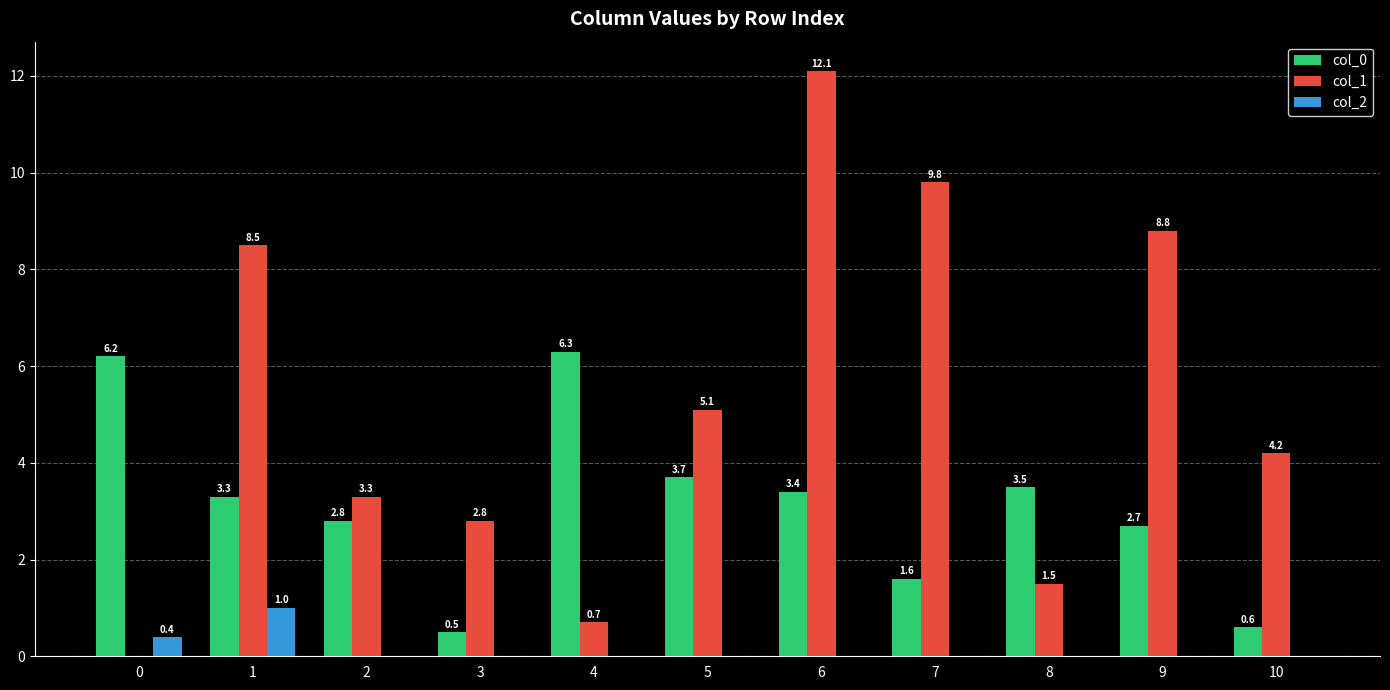

Between 3 and 5, which series saw the biggest shift?

col_0